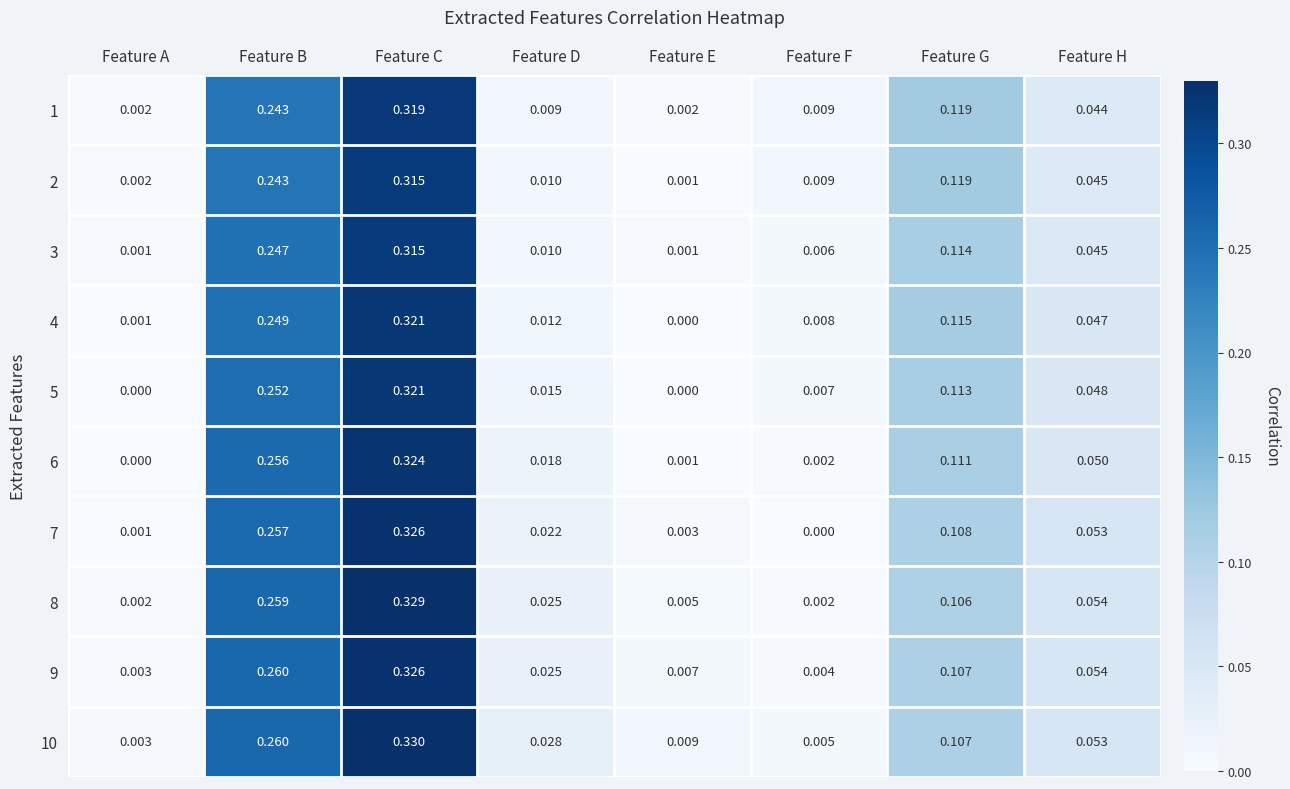

At which category is the sum across all series the highest?

Feature C